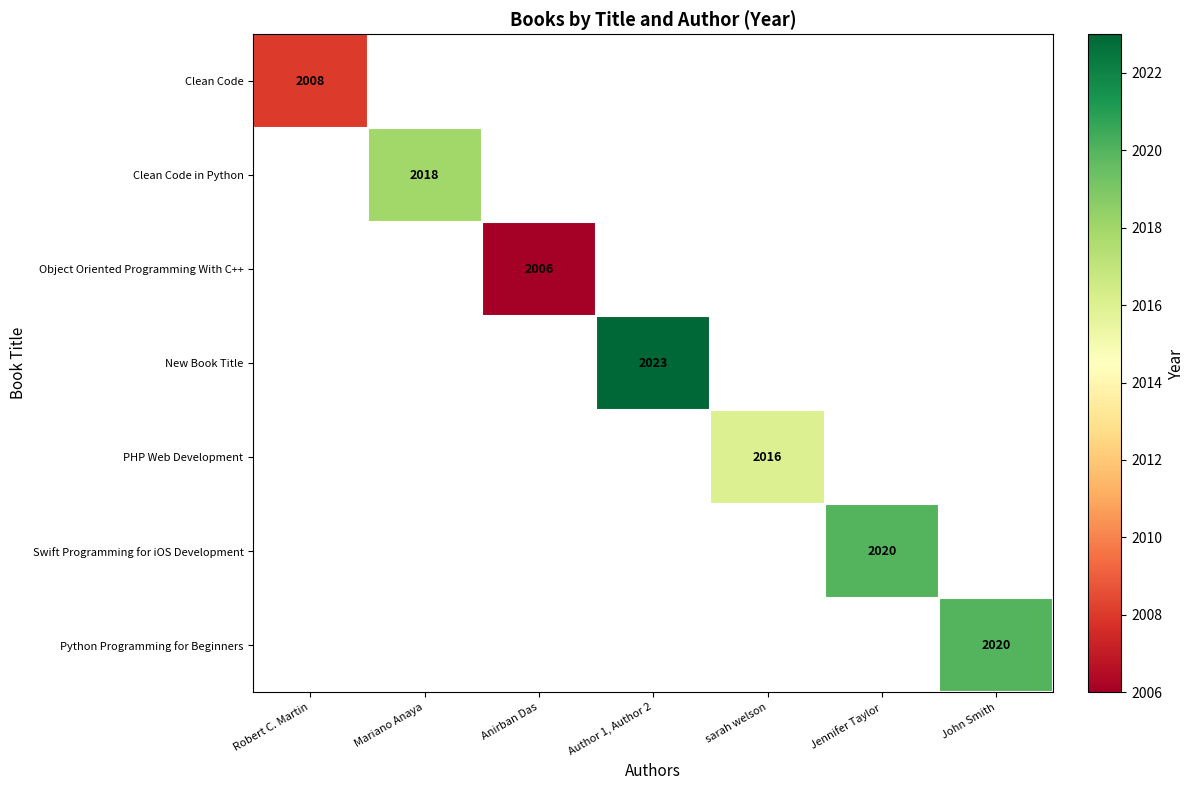

At which category does the chart reach its minimum across all series?

Anirban Das